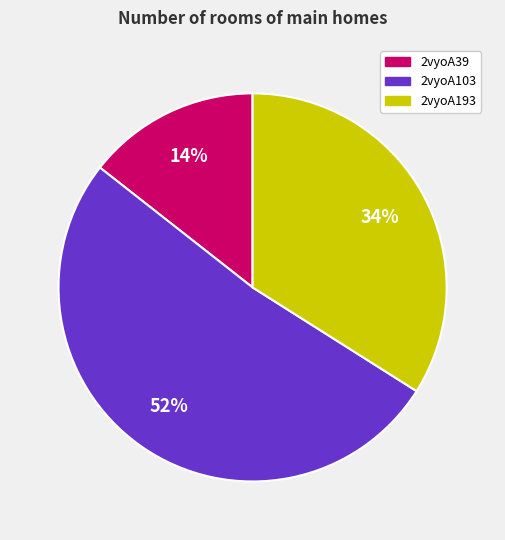

Rank the categories by value from highest to lowest.

2vyoA103, 2vyoA193, 2vyoA39